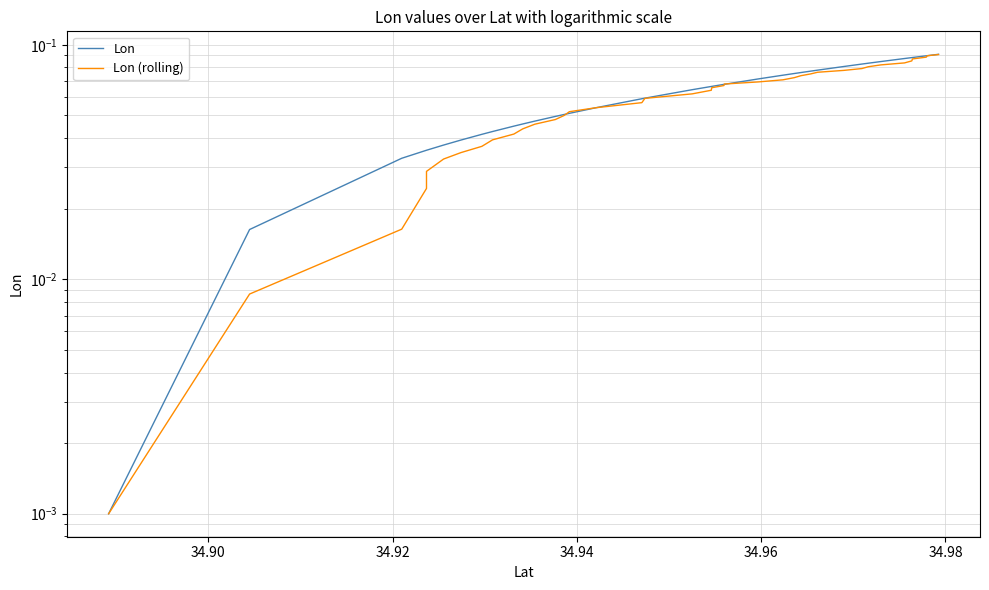

What is the value of the Lon point at the 18th from the left?

0.1